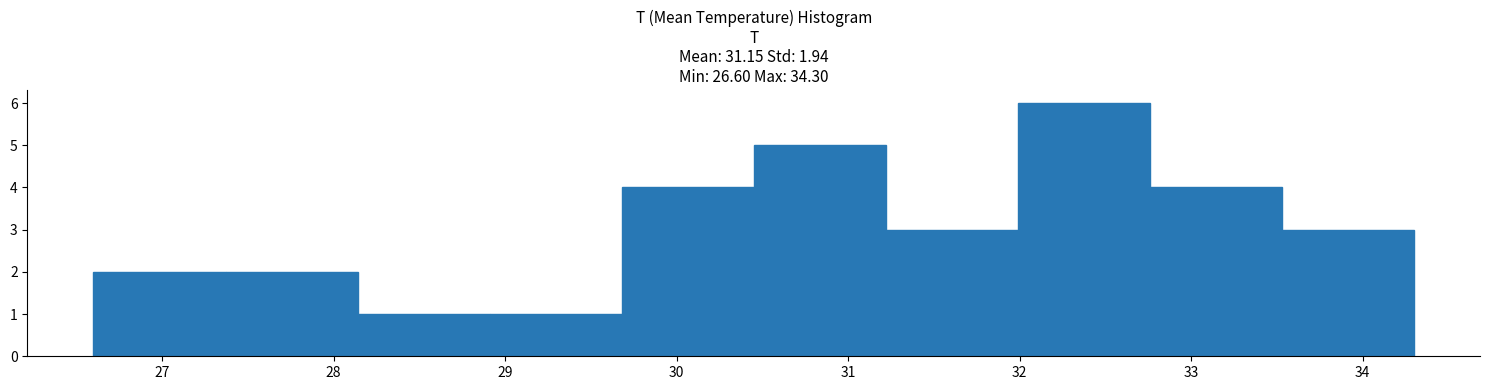

Reading left to right, transcribe this chart: for each bar, give the range it covers on the x-axis and its height. Neither the bar edges nor the heights are printed on the chart, so give them approximately, as read against the axes.

26.60 to 27.37: 2
27.37 to 28.14: 2
28.14 to 28.91: 1
28.91 to 29.68: 1
29.68 to 30.45: 4
30.45 to 31.22: 5
31.22 to 31.99: 3
31.99 to 32.76: 6
32.76 to 33.53: 4
33.53 to 34.30: 3